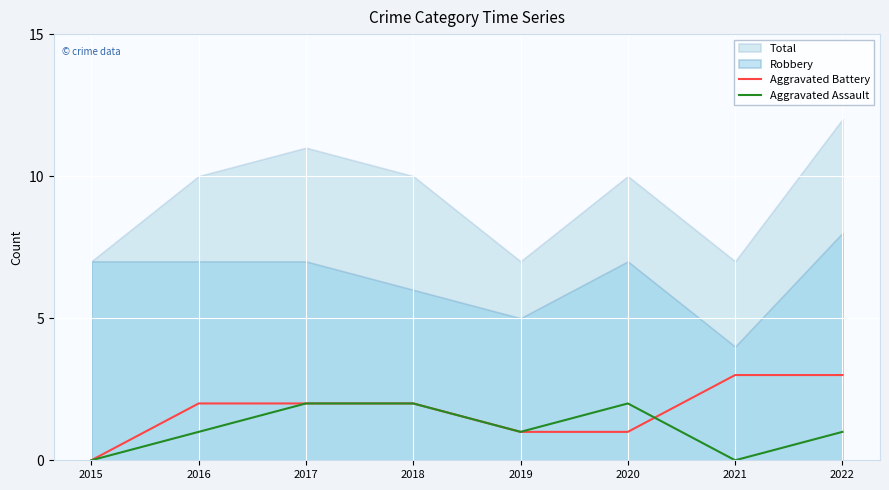

The value of Aggravated Assault at 2022 is 1. True or false?

True